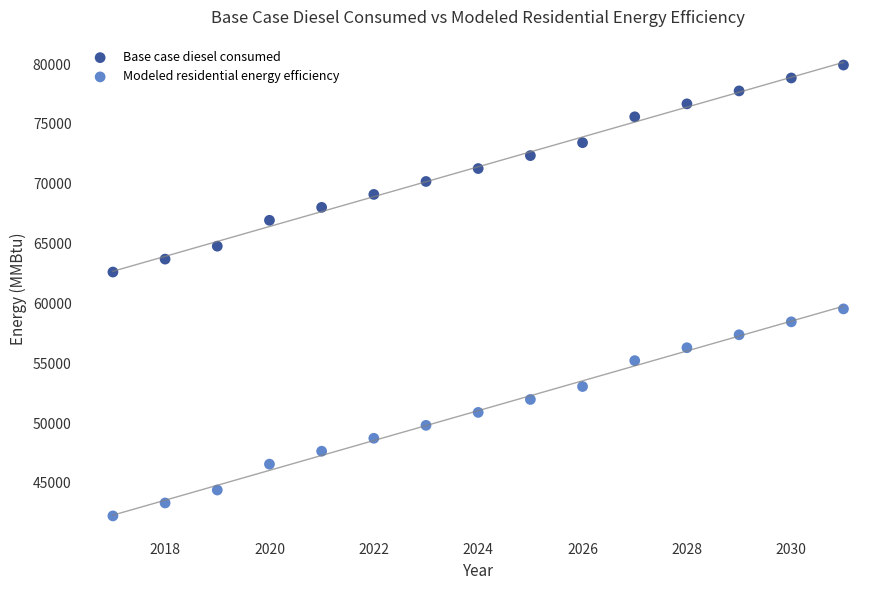

Which series reaches the maximum Y coordinate?

Base case diesel consumed